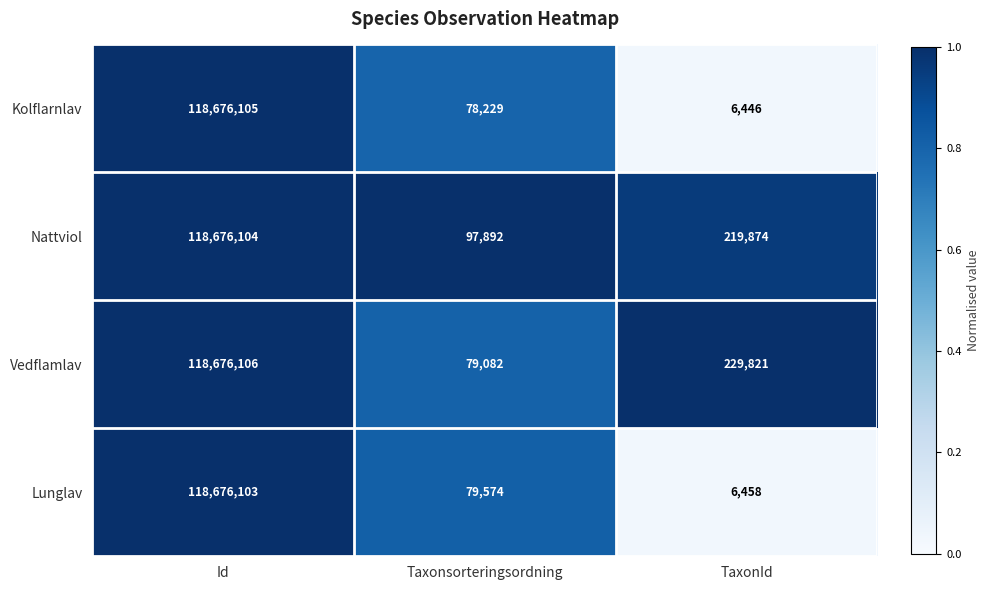

What is the difference between the second highest and minimum values in the Nattviol series?

121982